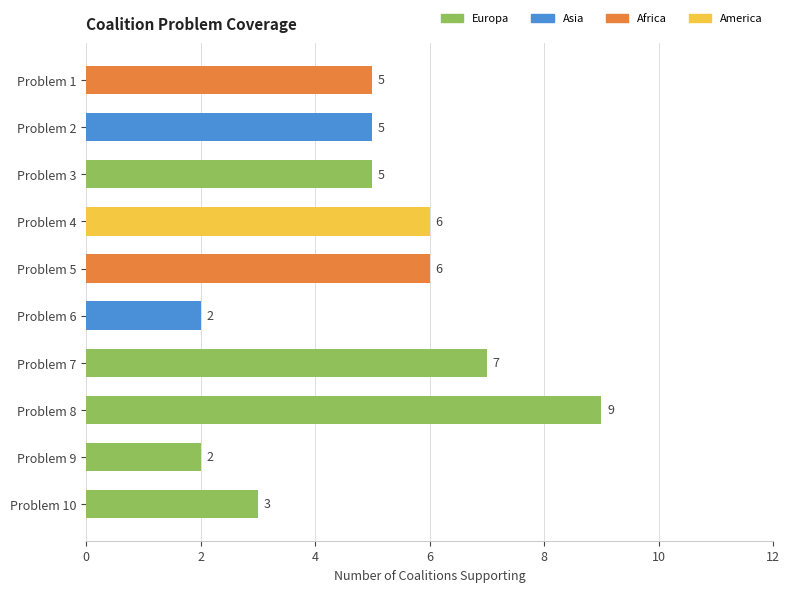

Does the chart contain any negative values?

No